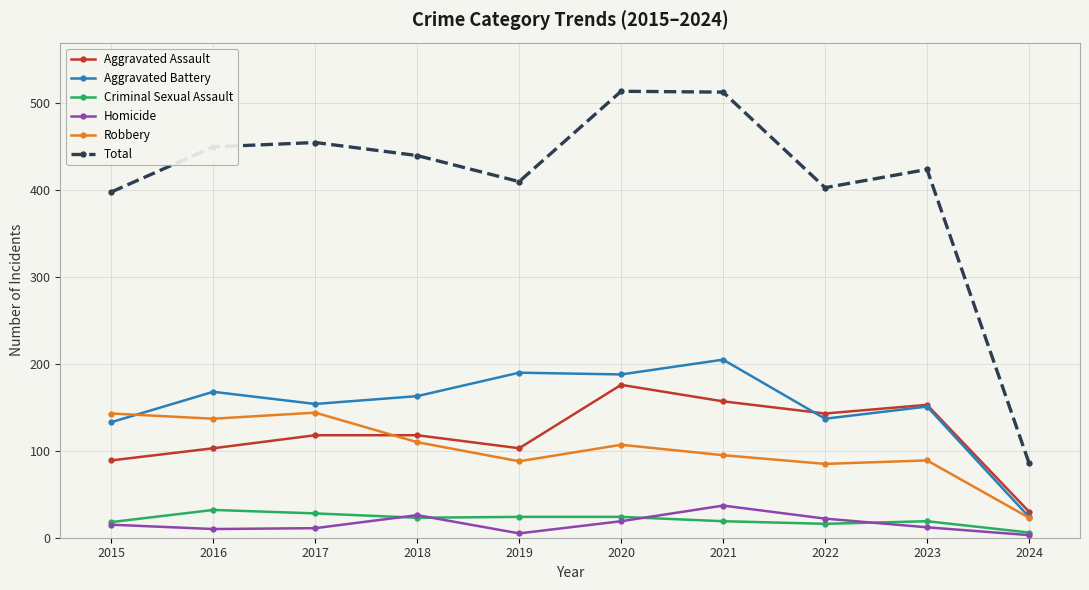

True or false: Criminal Sexual Assault and Aggravated Assault intersect in this chart.

False